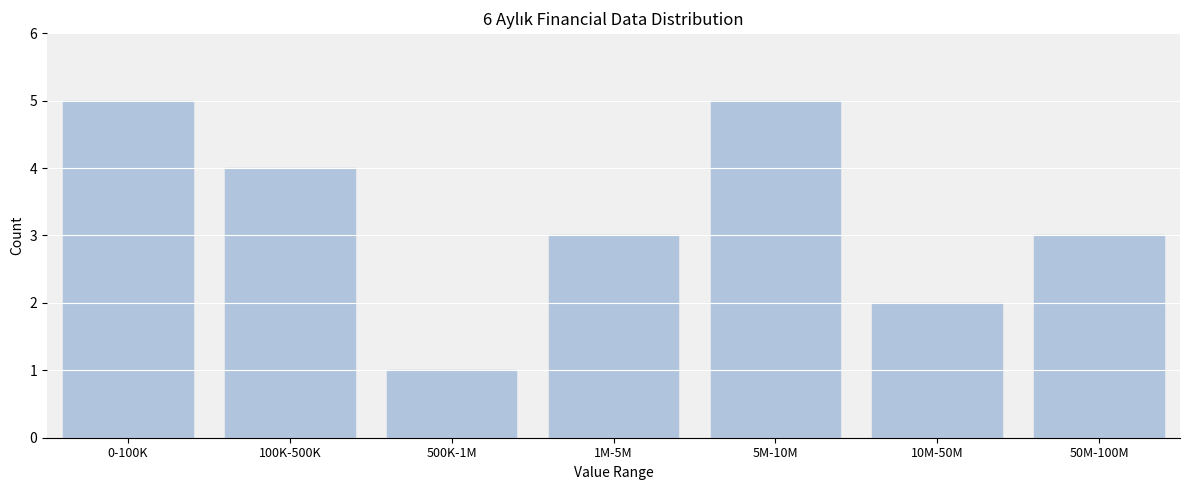

Reading left to right, extract all data points from this chart.

0-100K=5	100K-500K=4	500K-1M=1	1M-5M=3	5M-10M=5	10M-50M=2	50M-100M=3